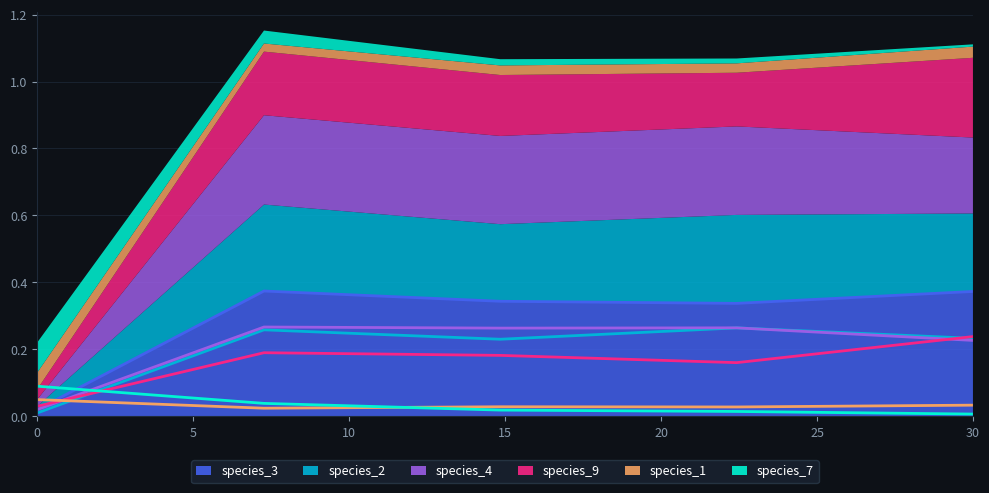

Which series has the largest range (max minus min)?

species_3